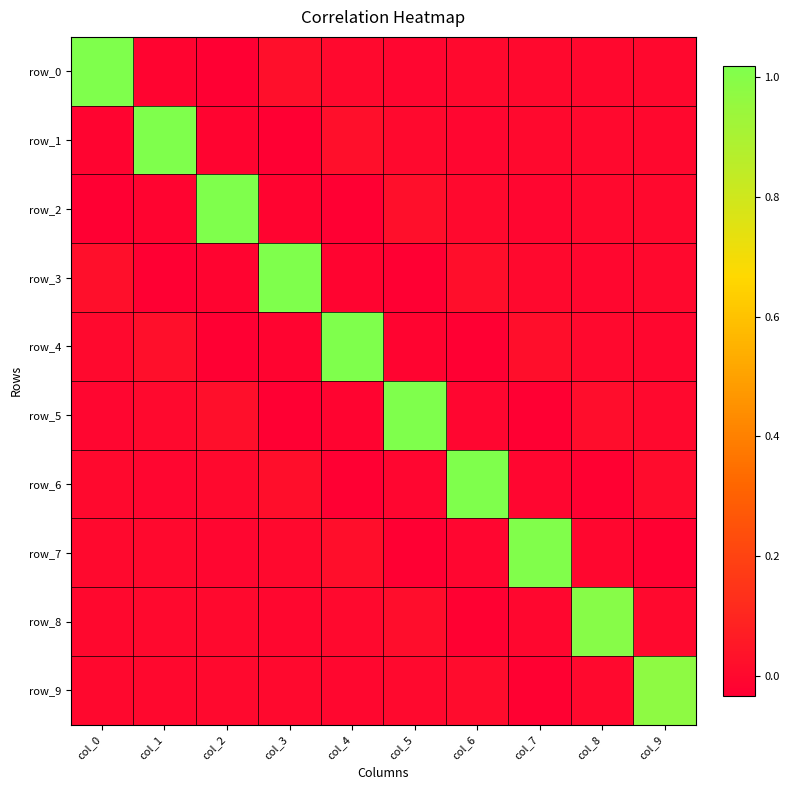

Which category has the highest value across all series?

col_0